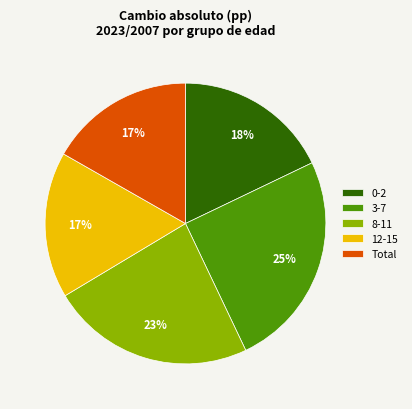

Between 0-2 and Total, which is larger?

0-2